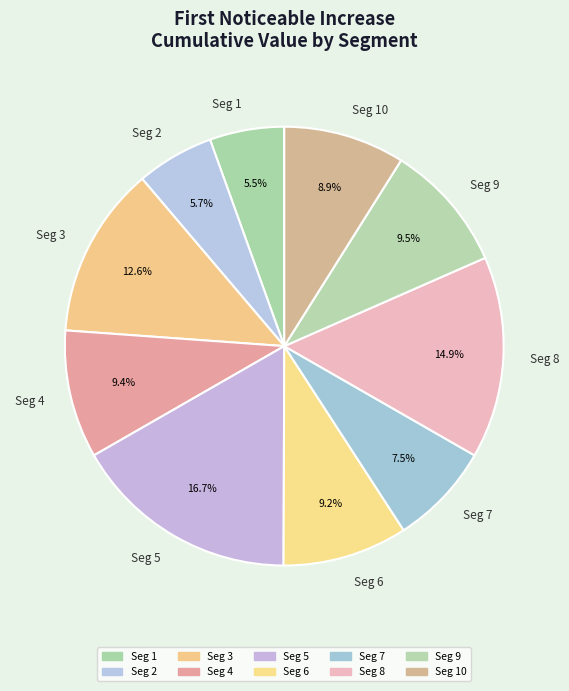

Is there any slice that represents more than half of the pie?

No